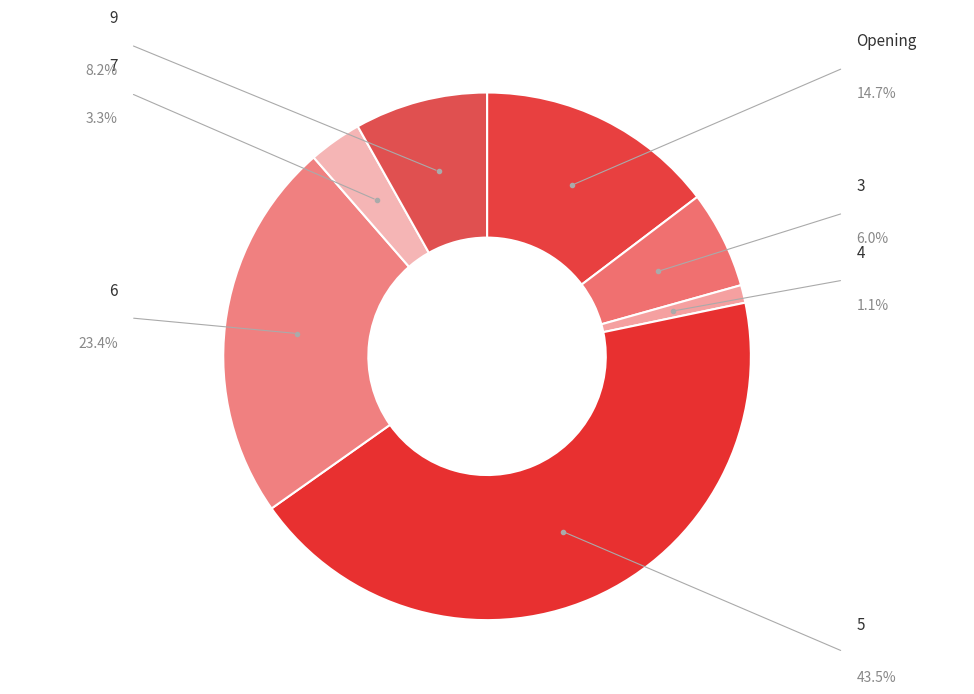

Between 9 and 4, which is larger?

9